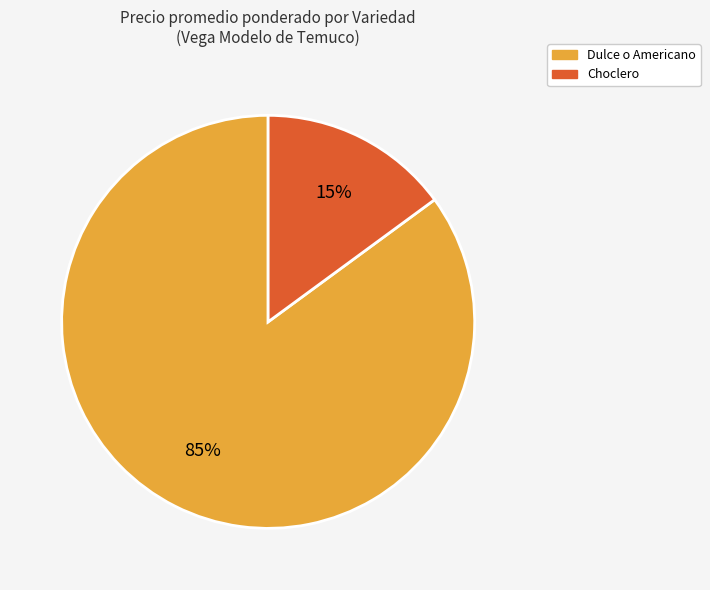

True or false: Choclero accounts for 15% of the total.

True